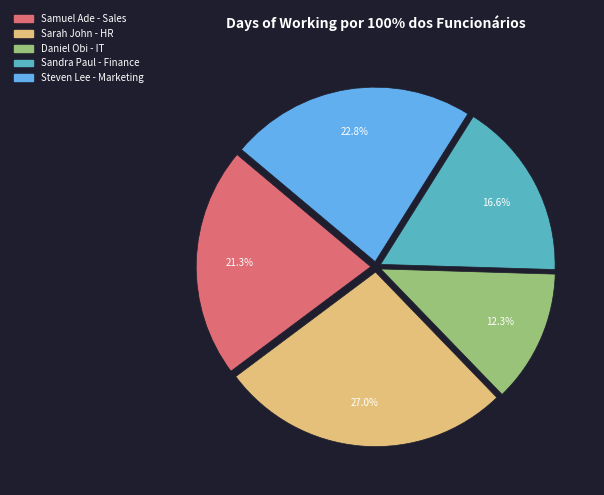

Which slice is the smallest?

Daniel Obi